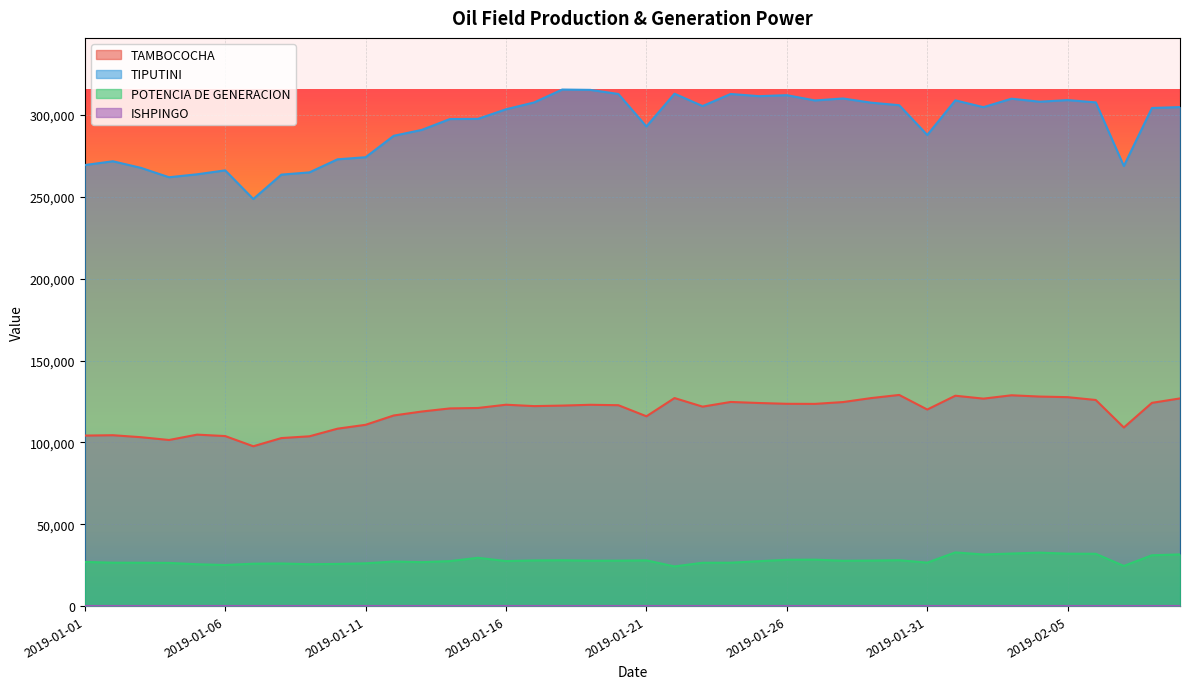

What position from the left is 2019-01-19?

19